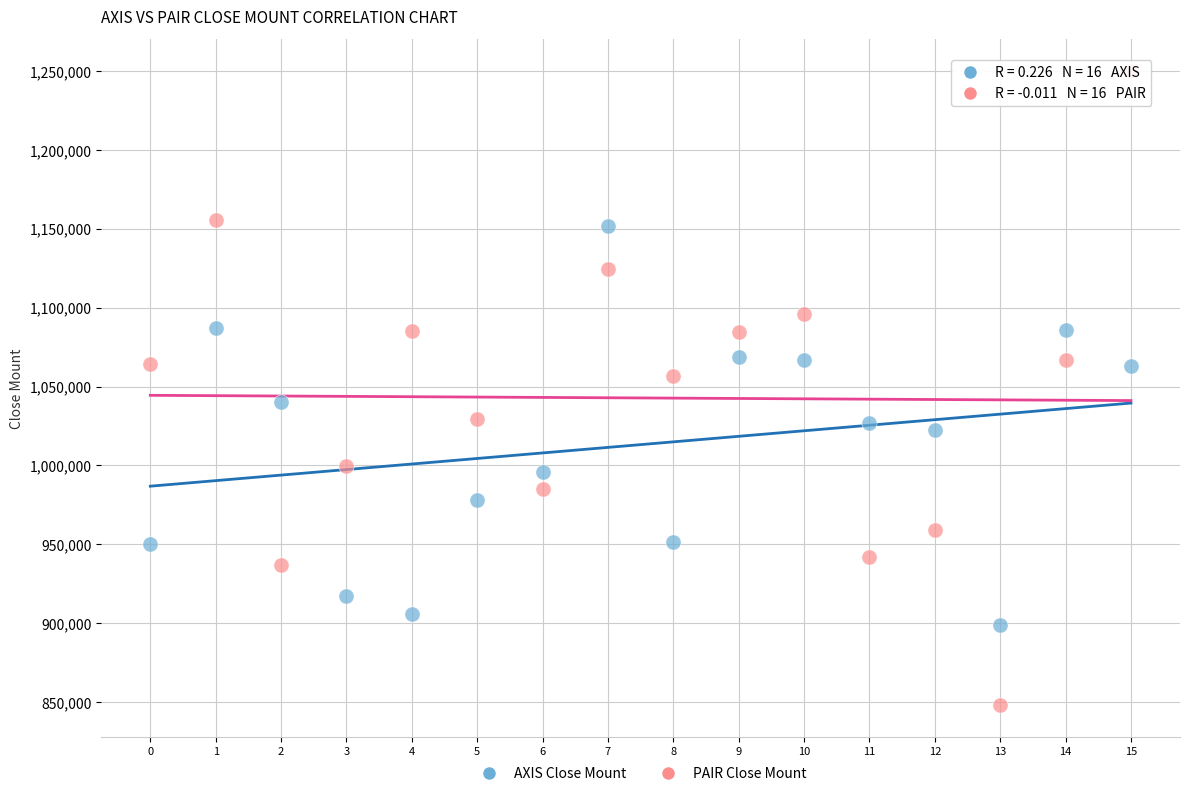

Which series has the largest Y range (max minus min)?

PAIR Close Mount